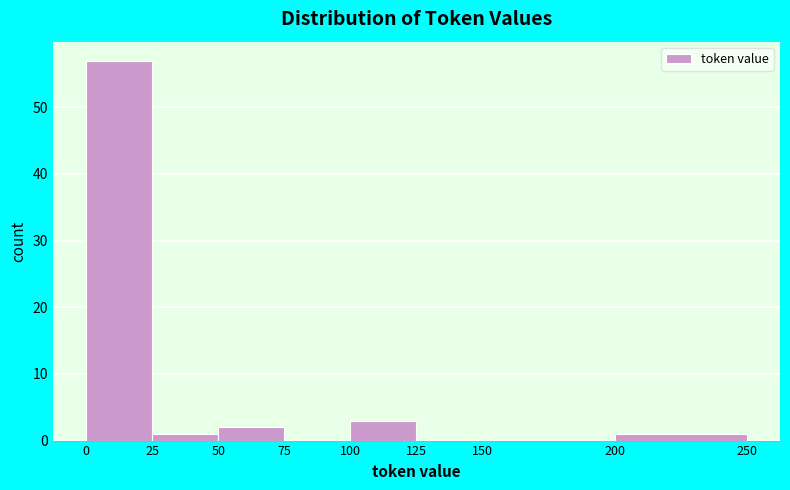

Which range on the x-axis has the tallest bar?

0 to 25